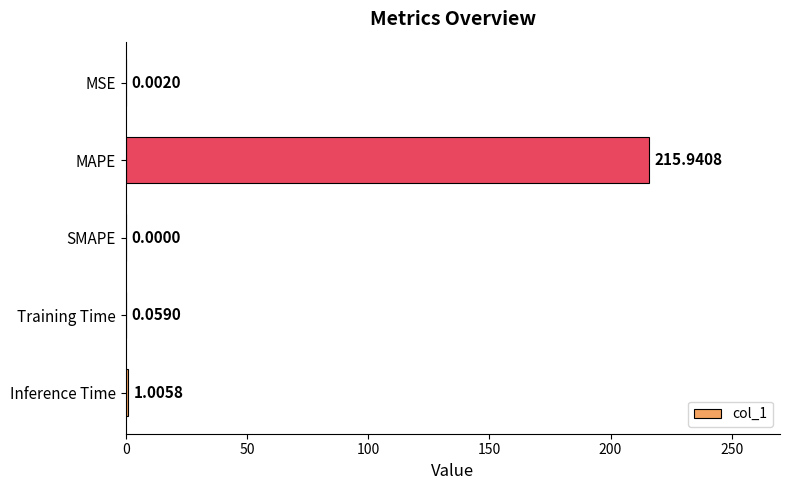

How many values are above zero?

4